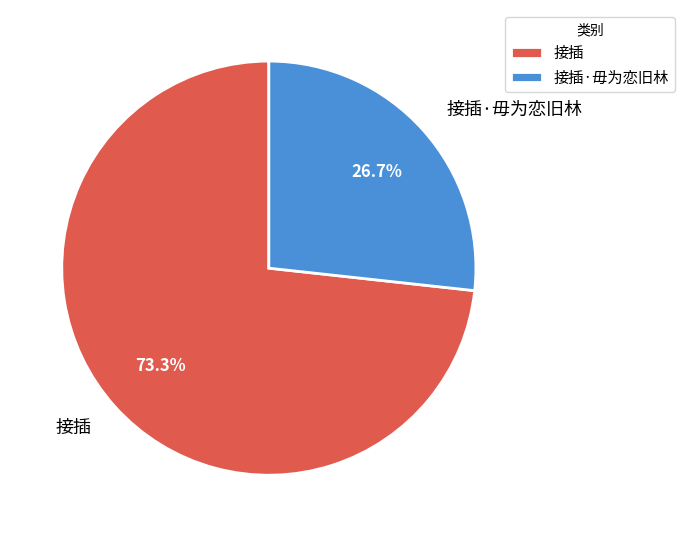

To the nearest percent, what portion does 接插 represent?

73%